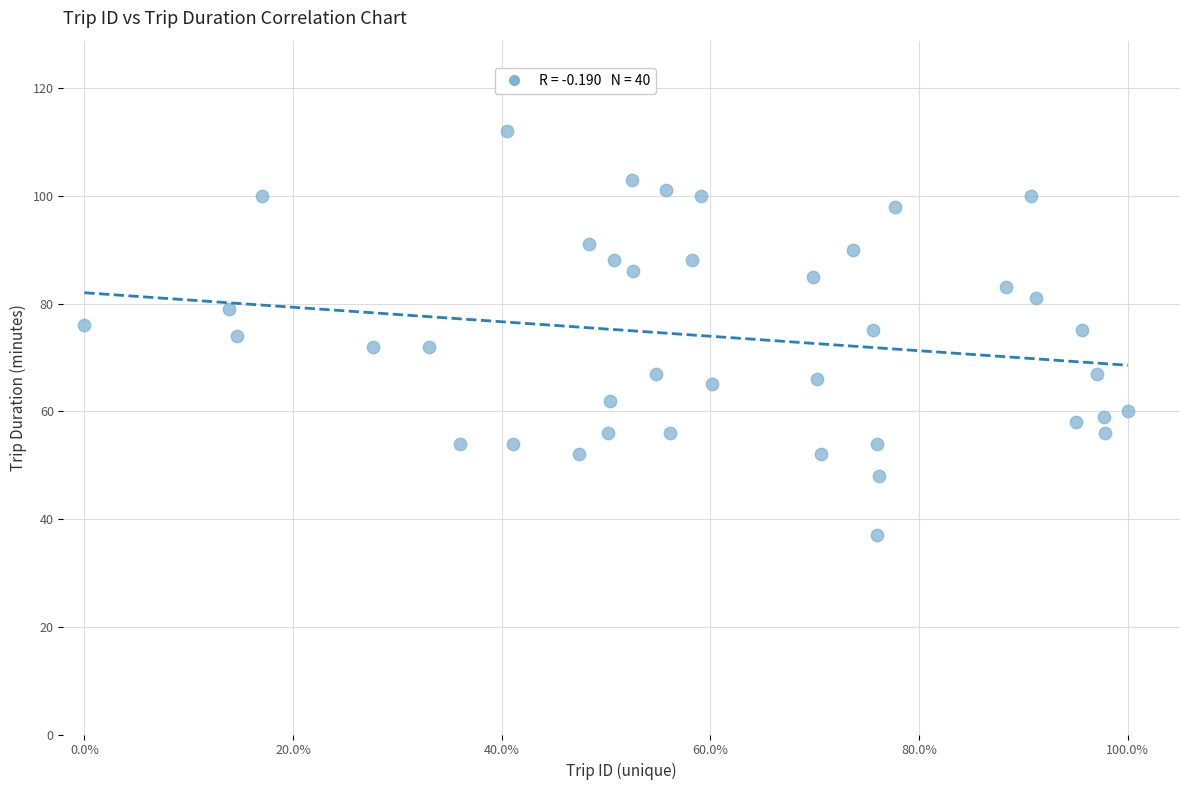

What is the range of Y values (max minus min)?

75